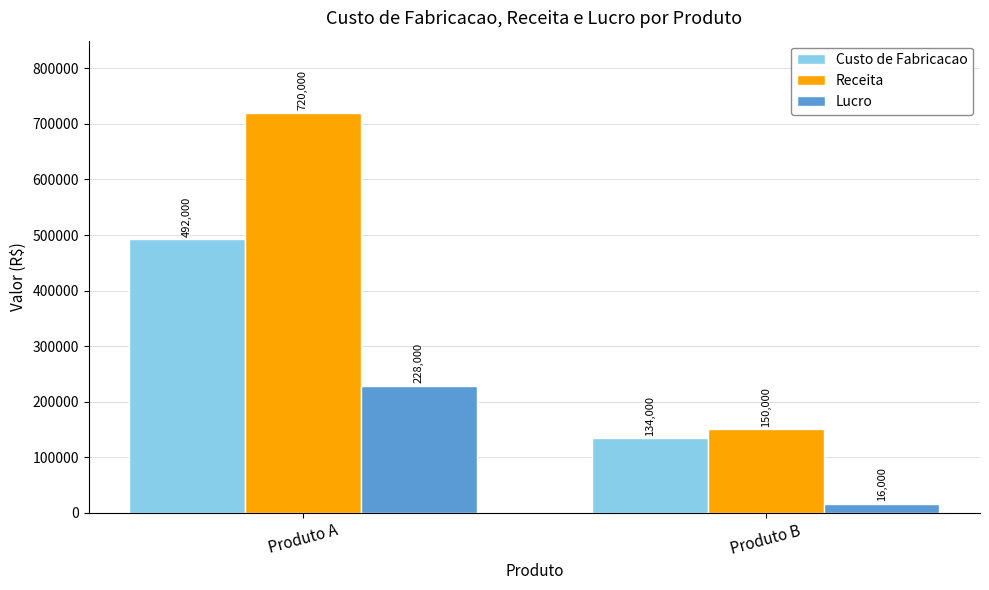

Which label corresponds to the largest value in the chart?

Produto A